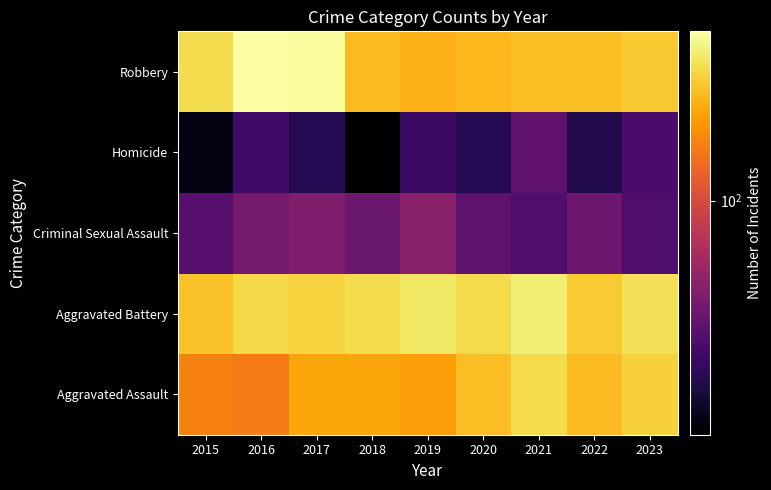

Rank the series by their maximum value, from highest to lowest.

Robbery, Aggravated Battery, Aggravated Assault, Criminal Sexual Assault, Homicide